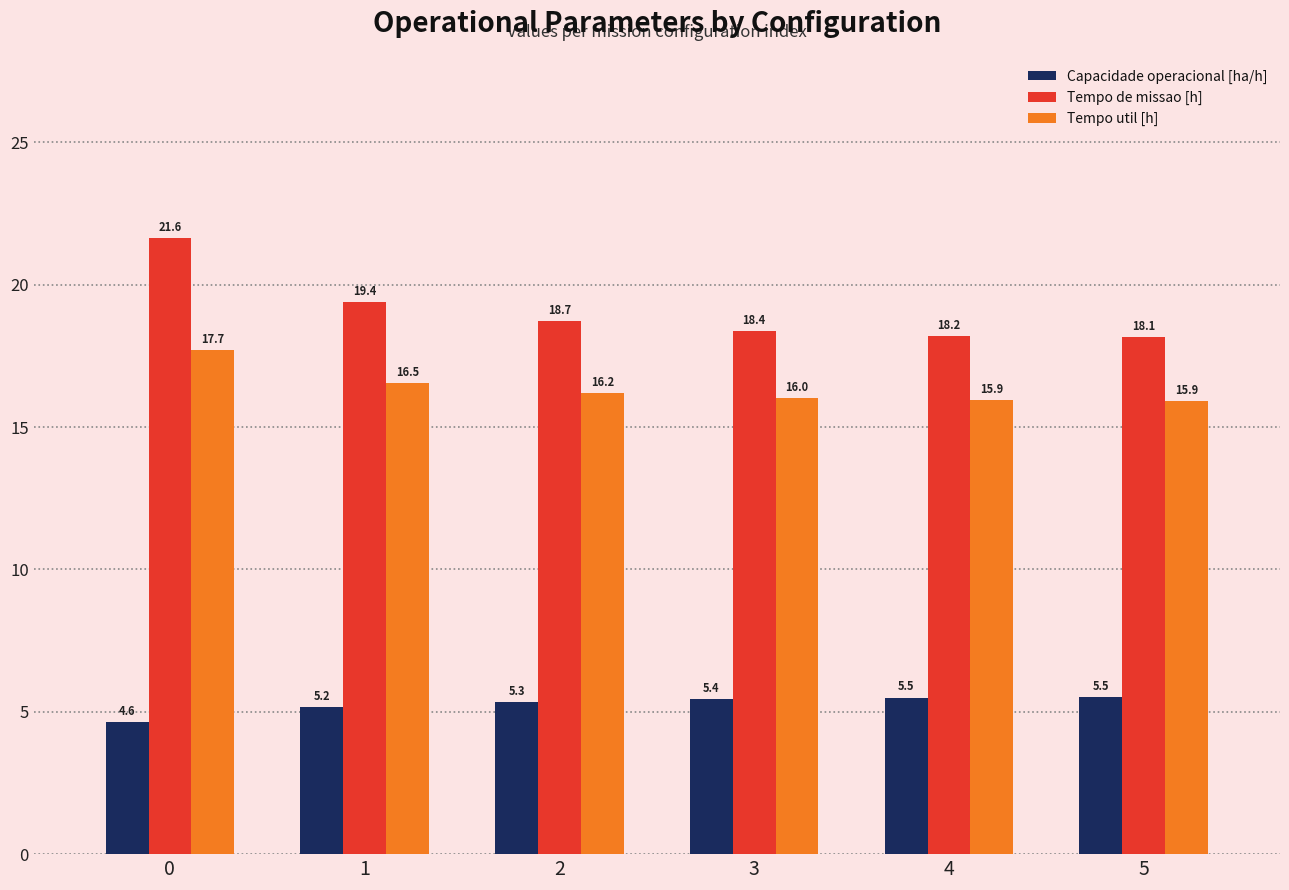

How many categories are shown in the chart?

6